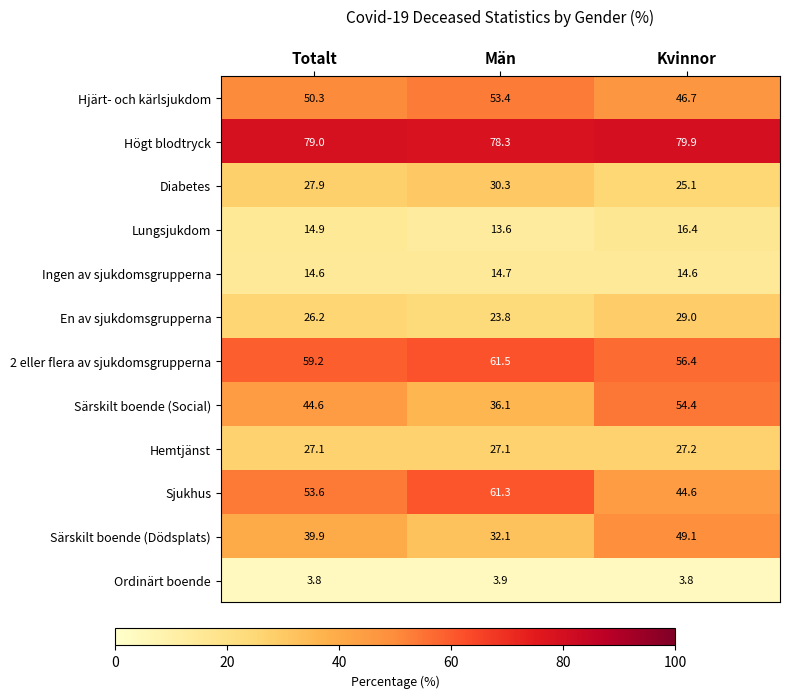

Is it true that 2 eller flera av sjukdomsgrupperna equals 91.9 at Män?

False